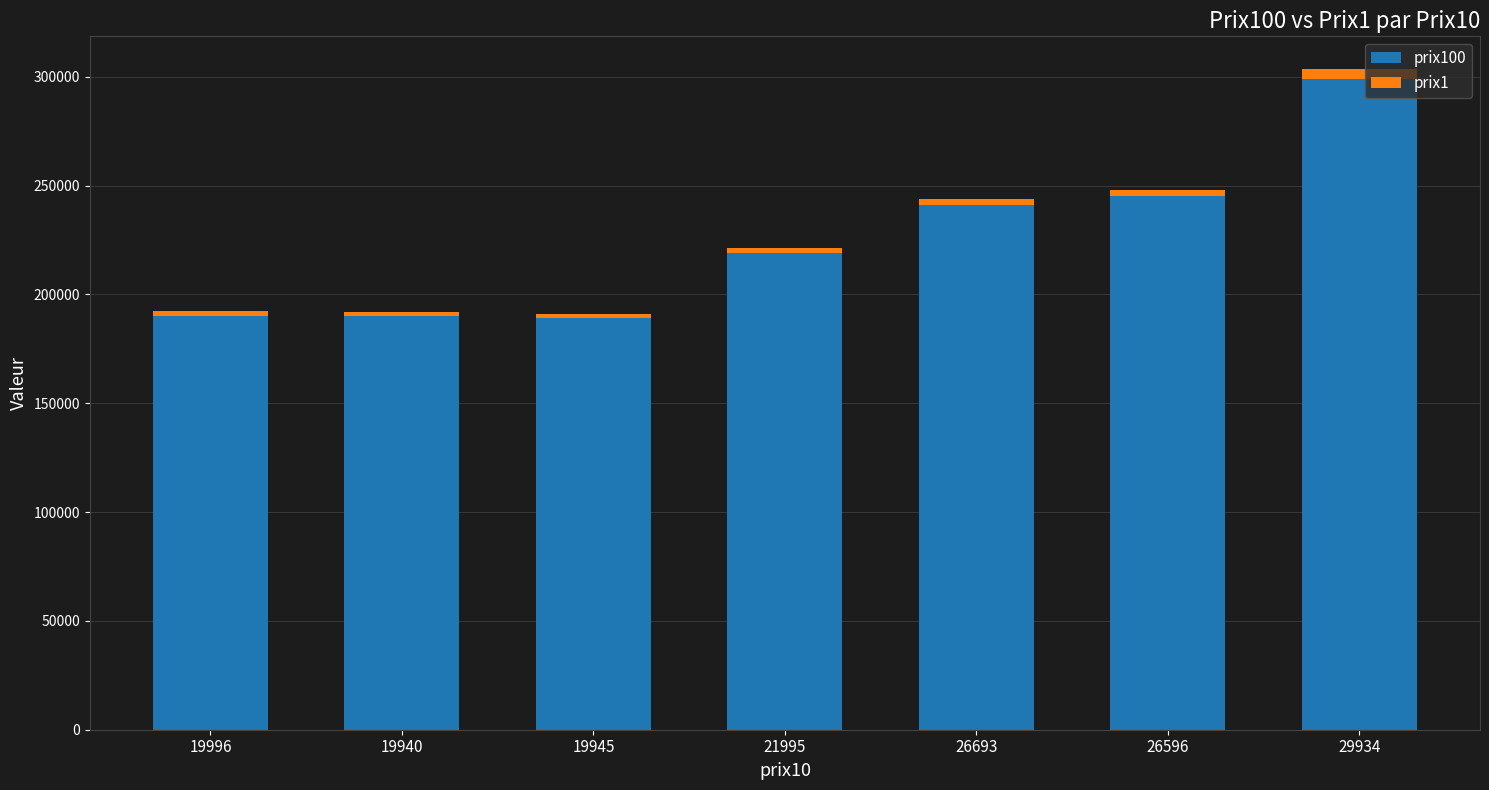

What is the average value of the prix1 series?

2658